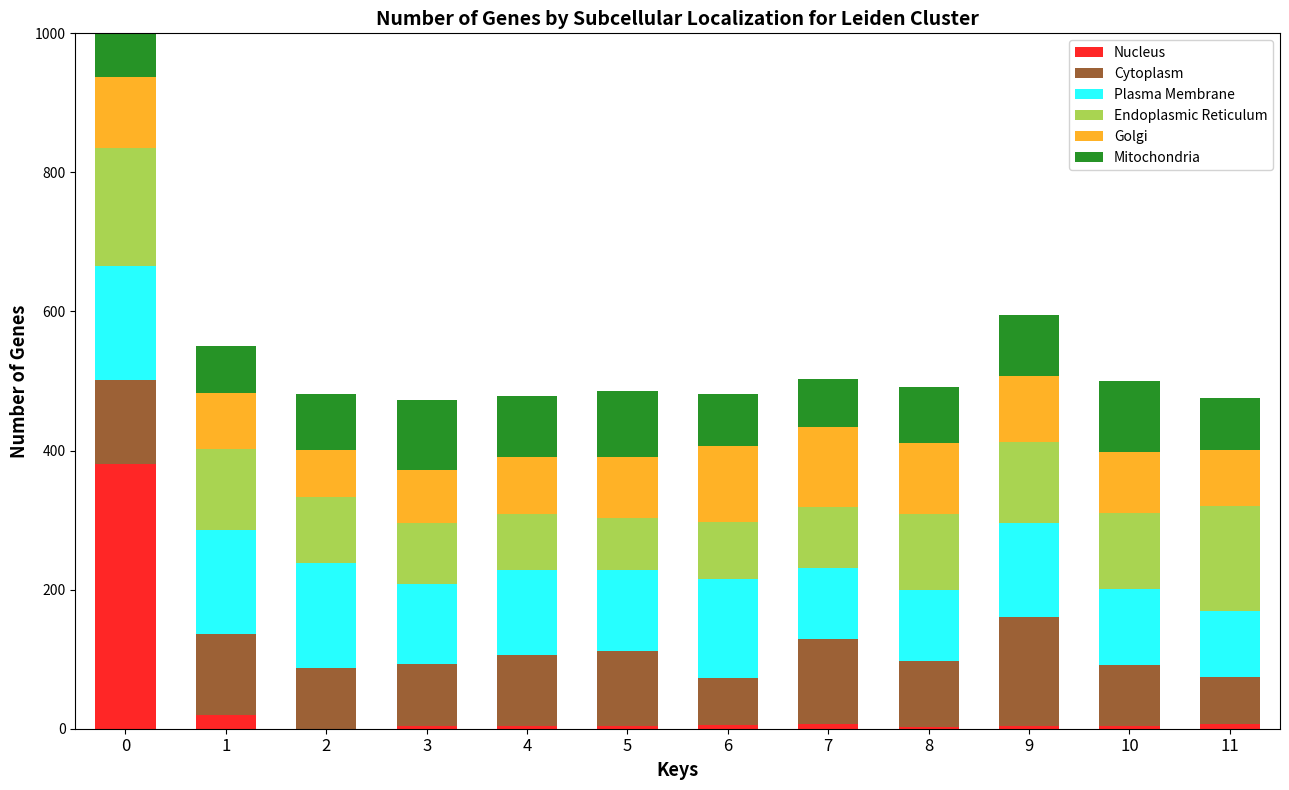

What is the value of the Plasma Membrane bar at the 8th from the left?

102.0